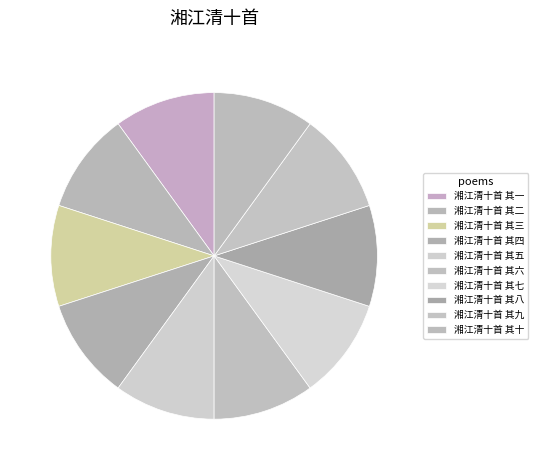

What percentage is the 湘江清十首 其二 slice, to the nearest percent?

10%